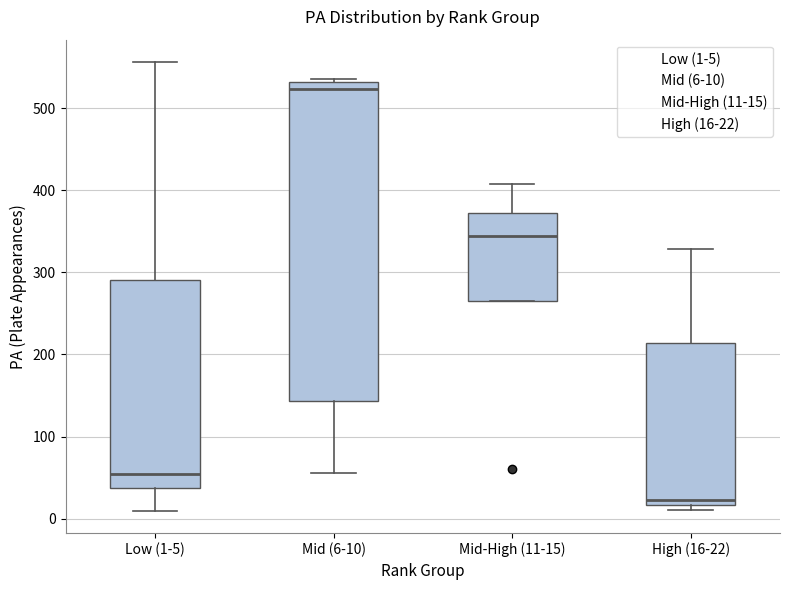

Which box is the tallest, from its lower edge to its upper edge?

Mid (6-10)